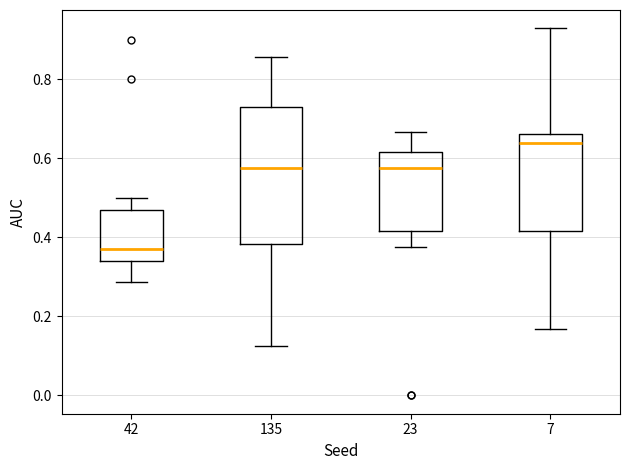

Reading left to right, read every box against the y-axis: the position of its median line, the range the box covers, and the ends of its whiskers. The values are not printed on the chart, so give them approximately, as read against the axis.

42: median 0.38, box 0.34 to 0.46, whiskers 0.28 to 0.50
135: median 0.58, box 0.38 to 0.72, whiskers 0.12 to 0.86
23: median 0.58, box 0.42 to 0.62, whiskers 0.38 to 0.66
7: median 0.64, box 0.42 to 0.66, whiskers 0.16 to 0.92